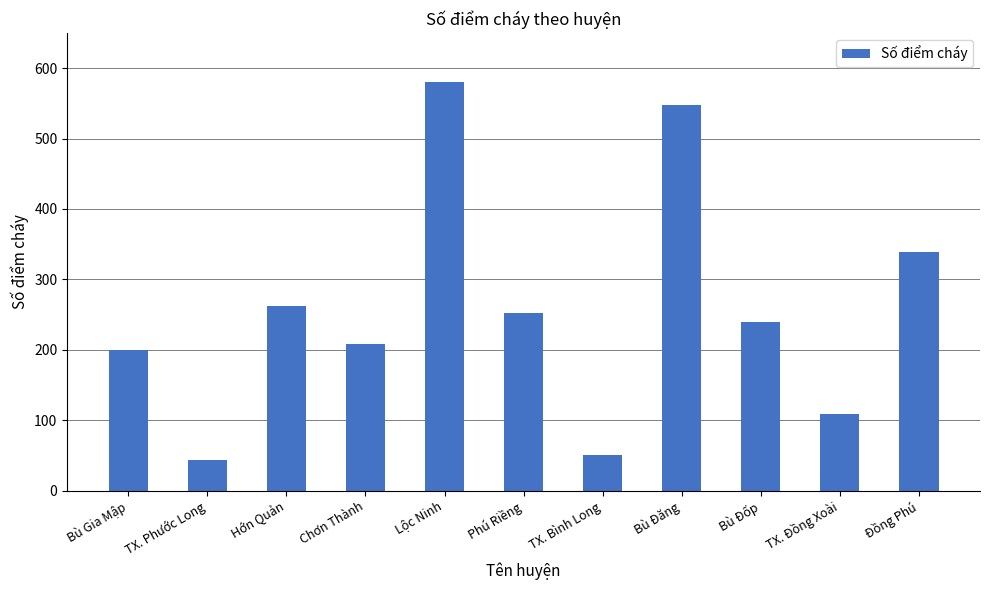

Which label corresponds to the largest value in the chart?

Lộc Ninh